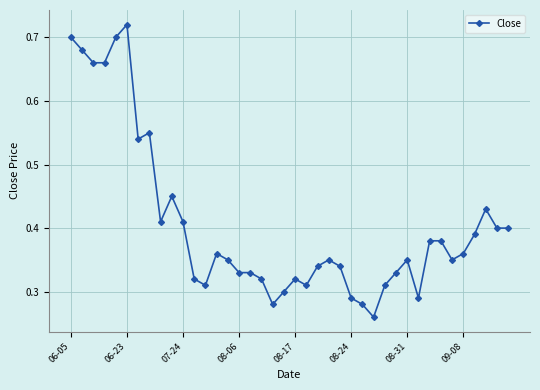

Is this an area chart (filled region under the line)?

No